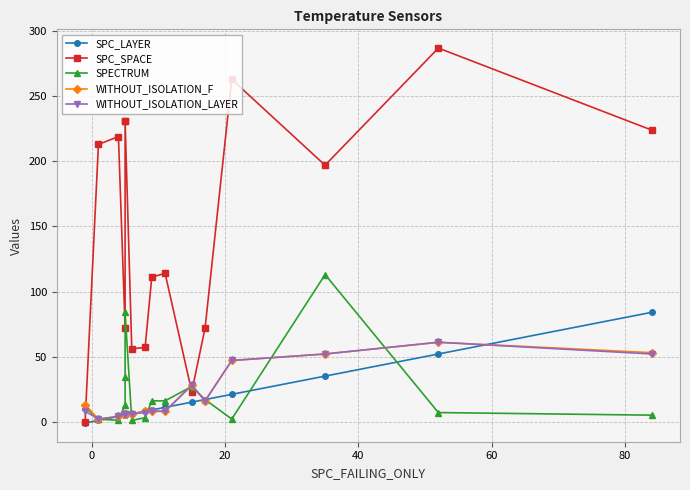

What is the average value of the WITHOUT_ISOLATION_LAYER series?

20